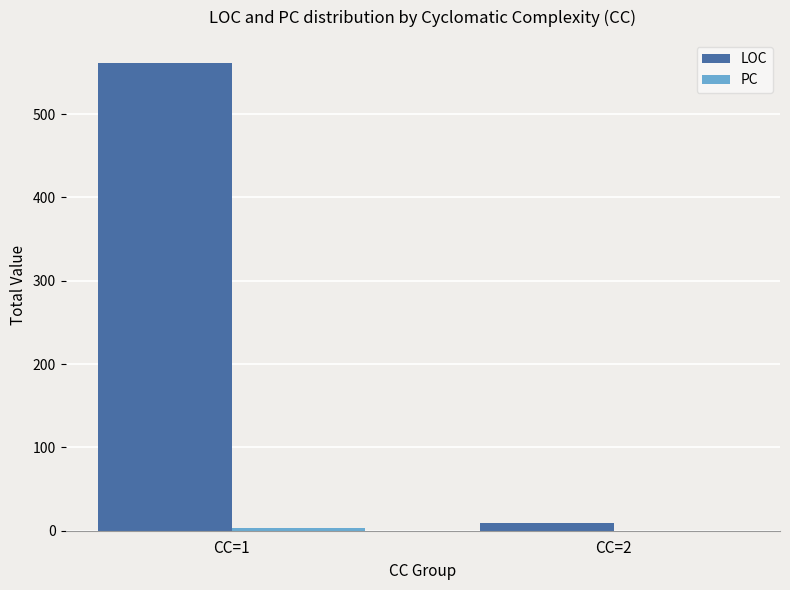

Count the LOC values in the range 9 to 561.

2